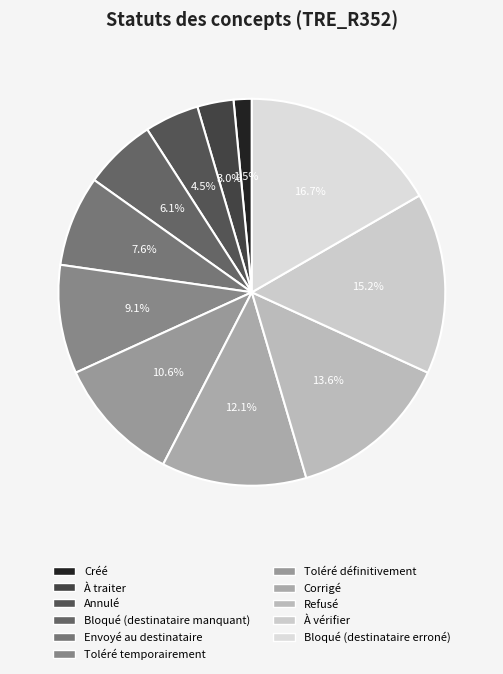

To the nearest percent, what is the difference between the Bloqué (destinataire erroné) and À traiter slice percentages?

14%